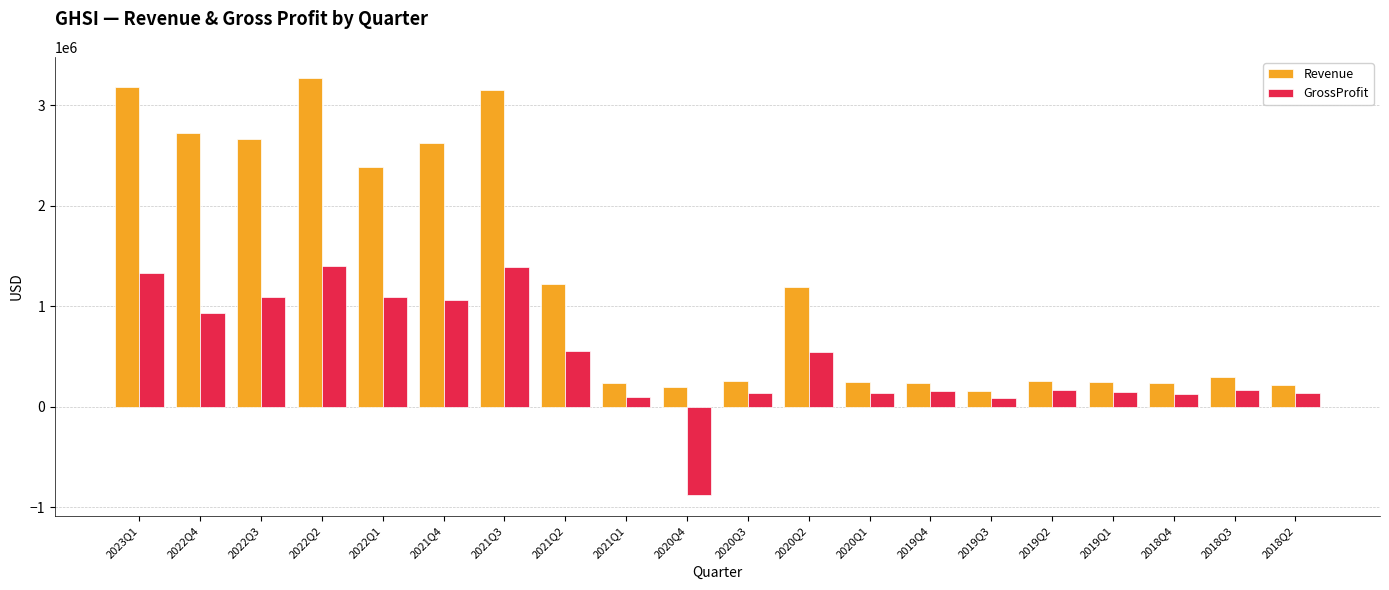

At which category is the sum across all series the highest?

2022Q2